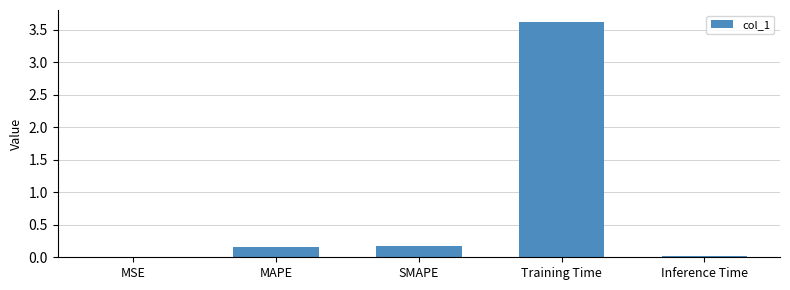

What is the sum of all values?

4.0